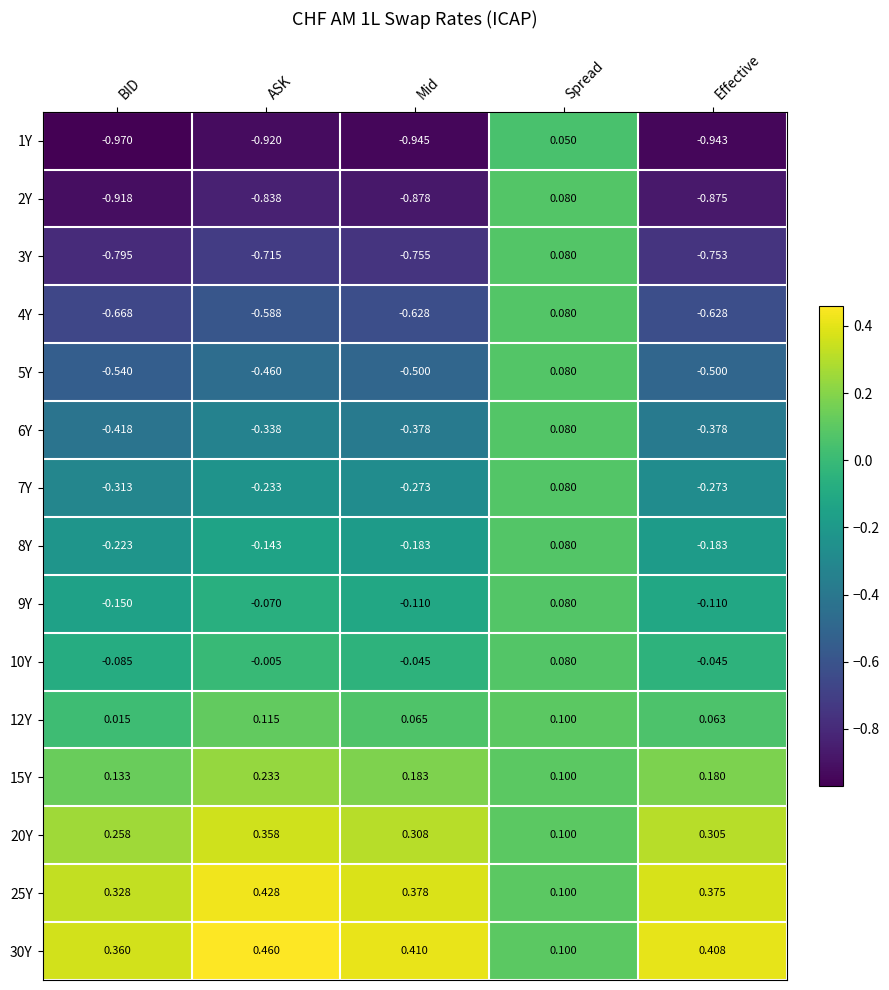

Which category has the highest value in the 3Y series?

Spread